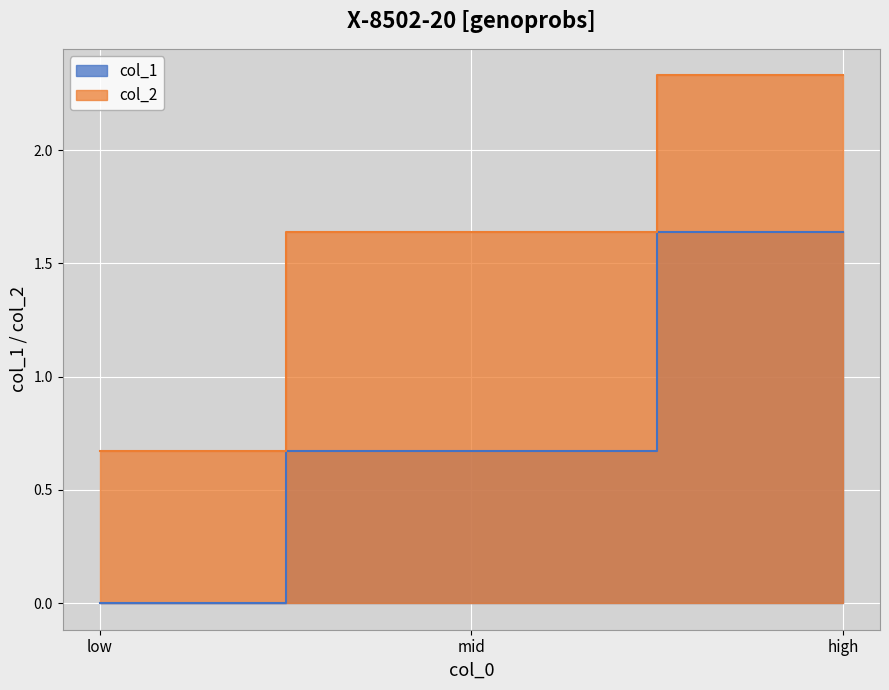

At how many categories does at least one series exceed 0?

3